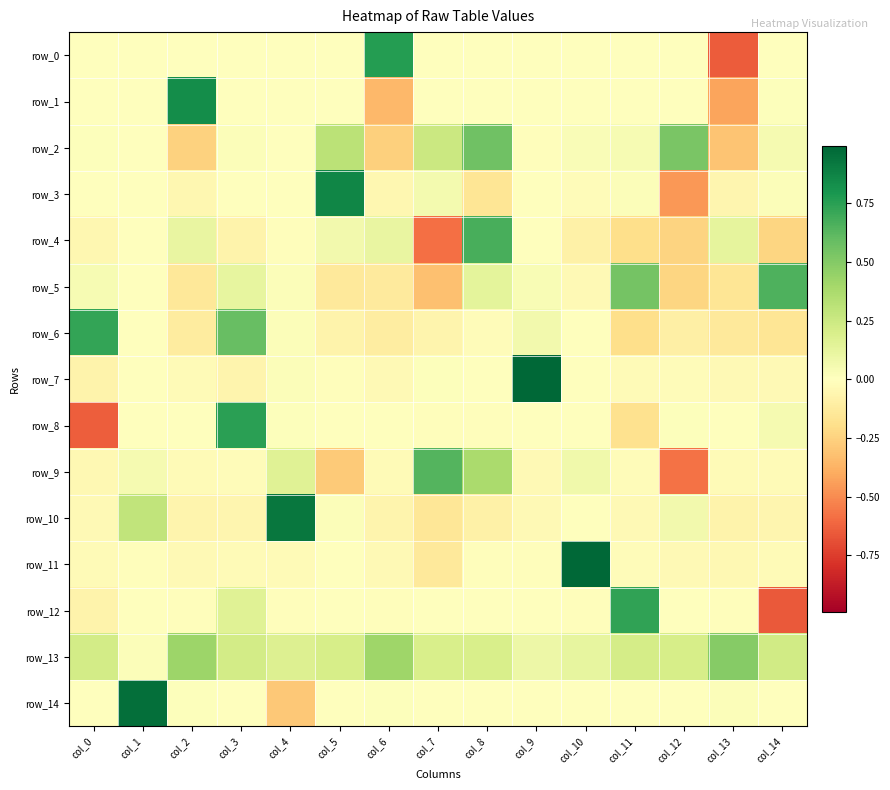

Reading left to right, transcribe all the data shown in this chart.

row_0: col_0=-0.0	col_1=-0.0	col_2=-0.0	col_3=-0.0	col_4=-0.0	col_5=0.0	col_6=0.8	col_7=0.0	col_8=-0.0	col_9=0.0	col_10=0.0	col_11=-0.0	col_12=0.0	col_13=-0.6	col_14=-0.0
row_1: col_0=0.0	col_1=-0.0	col_2=0.8	col_3=0.0	col_4=-0.0	col_5=-0.0	col_6=-0.3	col_7=-0.0	col_8=-0.0	col_9=-0.0	col_10=-0.0	col_11=0.0	col_12=-0.0	col_13=-0.4	col_14=0.0
row_2: col_0=0.0	col_1=-0.0	col_2=-0.3	col_3=0.0	col_4=-0.0	col_5=0.3	col_6=-0.3	col_7=0.3	col_8=0.6	col_9=-0.0	col_10=0.0	col_11=0.0	col_12=0.5	col_13=-0.3	col_14=0.0
row_3: col_0=0.0	col_1=-0.0	col_2=-0.0	col_3=0.0	col_4=-0.0	col_5=0.9	col_6=-0.1	col_7=0.1	col_8=-0.2	col_9=-0.0	col_10=-0.0	col_11=0.0	col_12=-0.5	col_13=-0.1	col_14=0.0
row_4: col_0=-0.0	col_1=-0.0	col_2=0.1	col_3=-0.1	col_4=-0.0	col_5=0.1	col_6=0.1	col_7=-0.6	col_8=0.7	col_9=-0.0	col_10=-0.1	col_11=-0.2	col_12=-0.2	col_13=0.1	col_14=-0.2
row_5: col_0=0.0	col_1=0.0	col_2=-0.1	col_3=0.1	col_4=0.0	col_5=-0.1	col_6=-0.1	col_7=-0.3	col_8=0.1	col_9=0.0	col_10=-0.0	col_11=0.5	col_12=-0.2	col_13=-0.2	col_14=0.7
row_6: col_0=0.7	col_1=0.0	col_2=-0.1	col_3=0.6	col_4=0.0	col_5=-0.1	col_6=-0.1	col_7=-0.1	col_8=-0.0	col_9=0.1	col_10=-0.0	col_11=-0.2	col_12=-0.1	col_13=-0.1	col_14=-0.2
row_7: col_0=-0.1	col_1=0.0	col_2=-0.0	col_3=-0.1	col_4=0.0	col_5=-0.0	col_6=-0.0	col_7=0.0	col_8=-0.0	col_9=1.0	col_10=0.0	col_11=-0.0	col_12=-0.0	col_13=-0.0	col_14=-0.0
row_8: col_0=-0.6	col_1=0.0	col_2=0.0	col_3=0.7	col_4=0.0	col_5=0.0	col_6=0.0	col_7=-0.0	col_8=-0.0	col_9=0.0	col_10=-0.0	col_11=-0.2	col_12=0.0	col_13=0.0	col_14=0.1
row_9: col_0=-0.0	col_1=0.1	col_2=-0.0	col_3=-0.0	col_4=0.2	col_5=-0.3	col_6=-0.0	col_7=0.6	col_8=0.4	col_9=-0.0	col_10=0.1	col_11=-0.0	col_12=-0.6	col_13=-0.0	col_14=-0.0
row_10: col_0=-0.0	col_1=0.3	col_2=-0.1	col_3=-0.1	col_4=0.9	col_5=0.0	col_6=-0.1	col_7=-0.2	col_8=-0.1	col_9=-0.0	col_10=-0.0	col_11=-0.0	col_12=0.1	col_13=-0.1	col_14=-0.1
row_11: col_0=-0.0	col_1=-0.0	col_2=-0.0	col_3=-0.0	col_4=-0.0	col_5=0.0	col_6=-0.0	col_7=-0.1	col_8=-0.0	col_9=-0.0	col_10=1.0	col_11=-0.0	col_12=-0.0	col_13=-0.0	col_14=-0.0
row_12: col_0=-0.1	col_1=-0.0	col_2=-0.0	col_3=0.2	col_4=-0.0	col_5=-0.0	col_6=-0.0	col_7=-0.0	col_8=-0.0	col_9=-0.0	col_10=-0.0	col_11=0.7	col_12=-0.0	col_13=-0.0	col_14=-0.7
row_13: col_0=0.2	col_1=0.0	col_2=0.4	col_3=0.2	col_4=0.2	col_5=0.2	col_6=0.4	col_7=0.2	col_8=0.2	col_9=0.1	col_10=0.1	col_11=0.2	col_12=0.2	col_13=0.5	col_14=0.2
row_14: col_0=0.0	col_1=1.0	col_2=0.0	col_3=0.0	col_4=-0.3	col_5=0.0	col_6=0.0	col_7=0.0	col_8=0.0	col_9=0.0	col_10=0.0	col_11=0.0	col_12=0.0	col_13=0.0	col_14=0.0